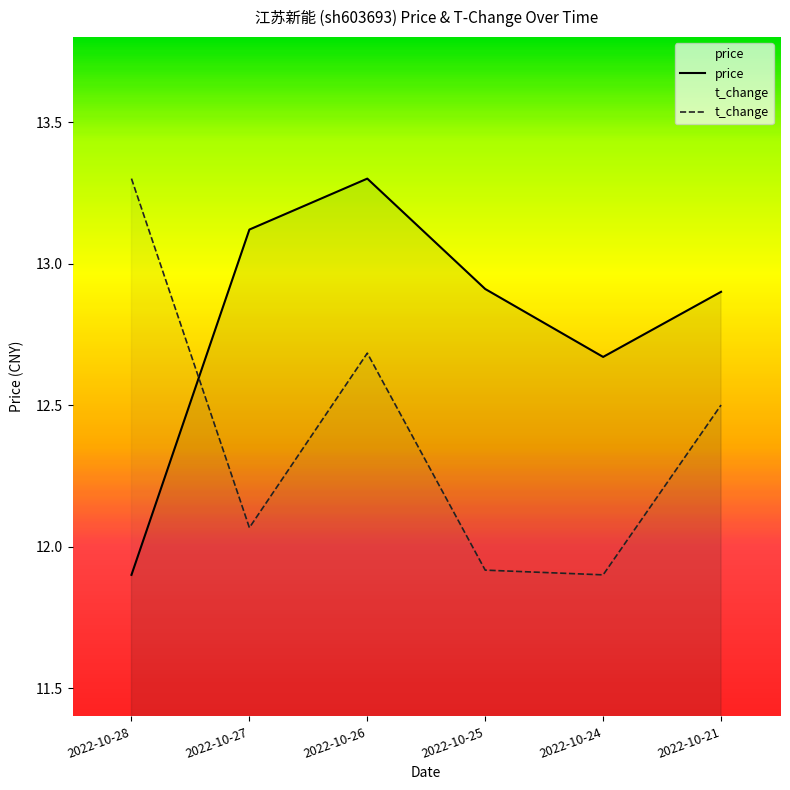

Which series has the largest total across all categories?

price